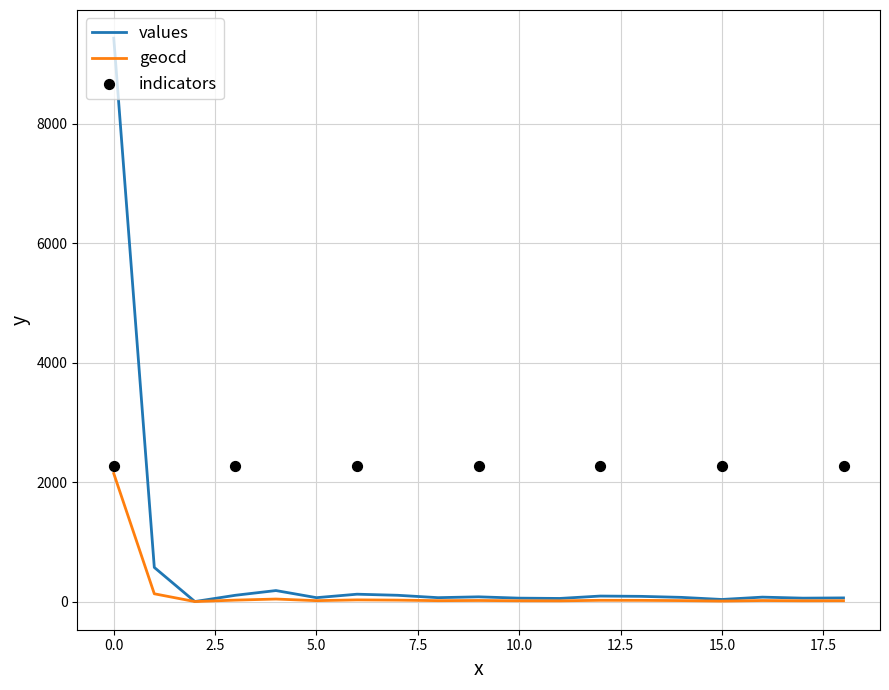

Which series has the widest spread of Y values?

values